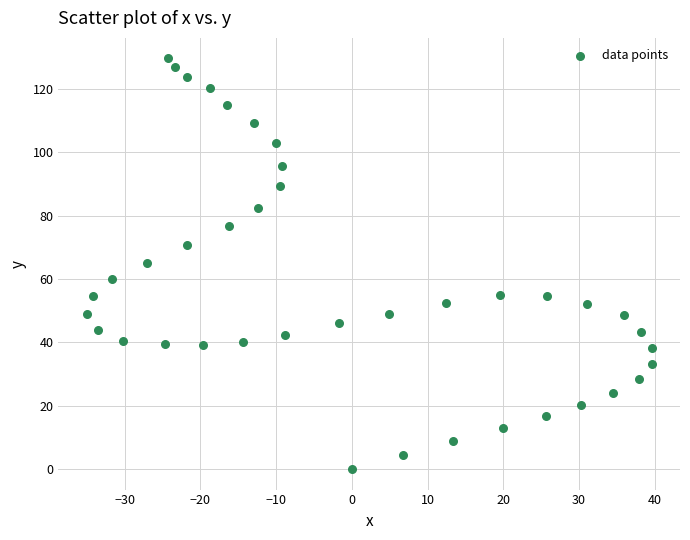

What is the range of Y values (max minus min)?

129.6